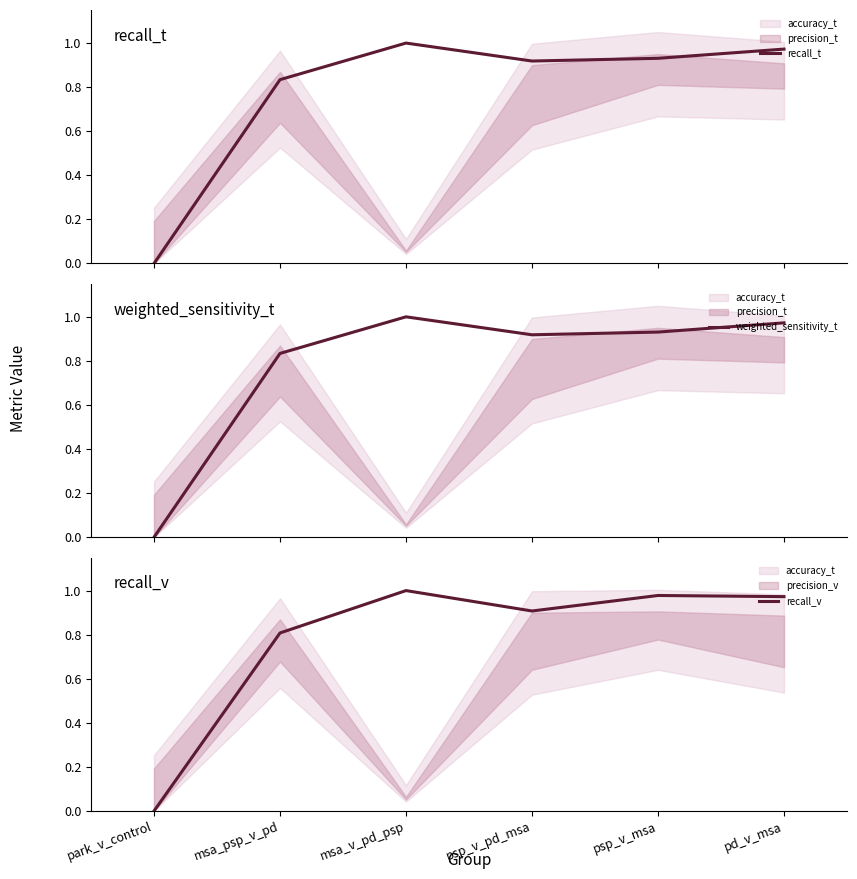

Reading left to right, list all the values displayed in this chart.

recall_t: park_v_control=0.0	msa_psp_v_pd=0.8	msa_v_pd_psp=1.0	psp_v_pd_msa=0.9	psp_v_msa=0.9	pd_v_msa=1.0
weighted_sensitivity_t: park_v_control=0.0	msa_psp_v_pd=0.8	msa_v_pd_psp=1.0	psp_v_pd_msa=0.9	psp_v_msa=0.9	pd_v_msa=1.0
recall_v: park_v_control=0.0	msa_psp_v_pd=0.8	msa_v_pd_psp=1.0	psp_v_pd_msa=0.9	psp_v_msa=1.0	pd_v_msa=1.0